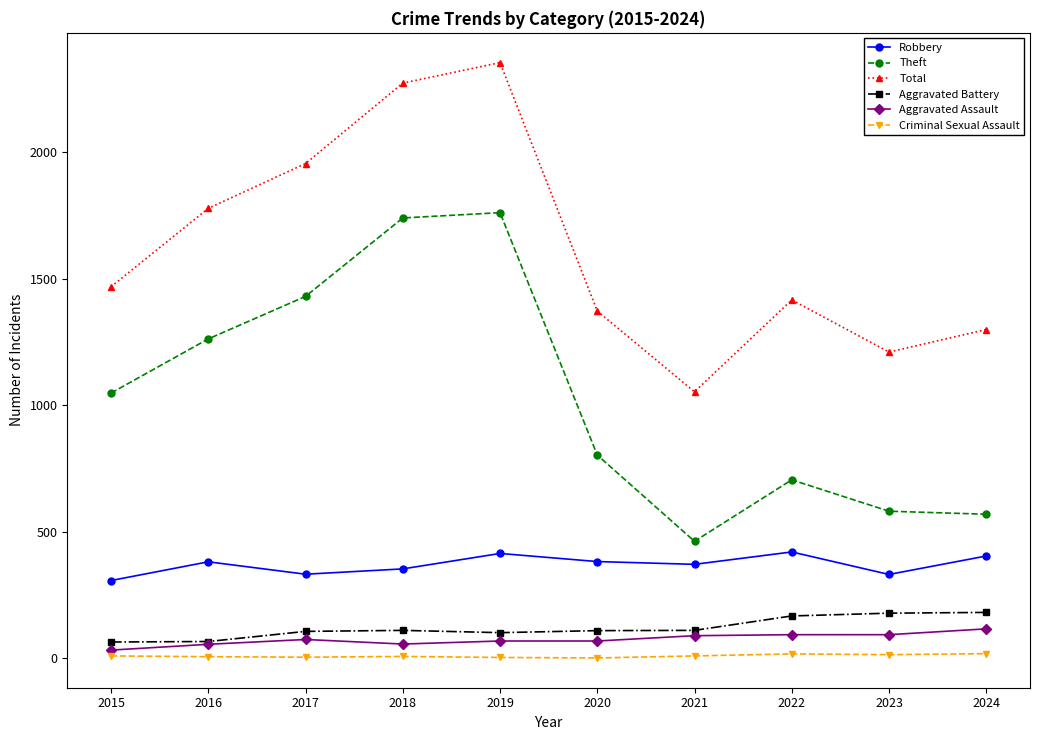

Which series changed the most between 2019 and 2021?

Total